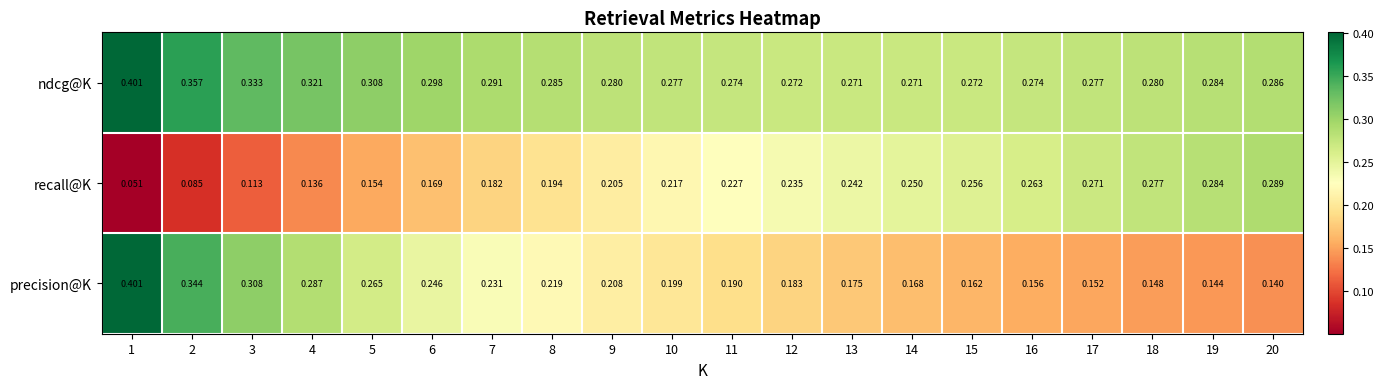

Is the value of precision@K at 3 greater than the value of ndcg@K at 16?

Yes